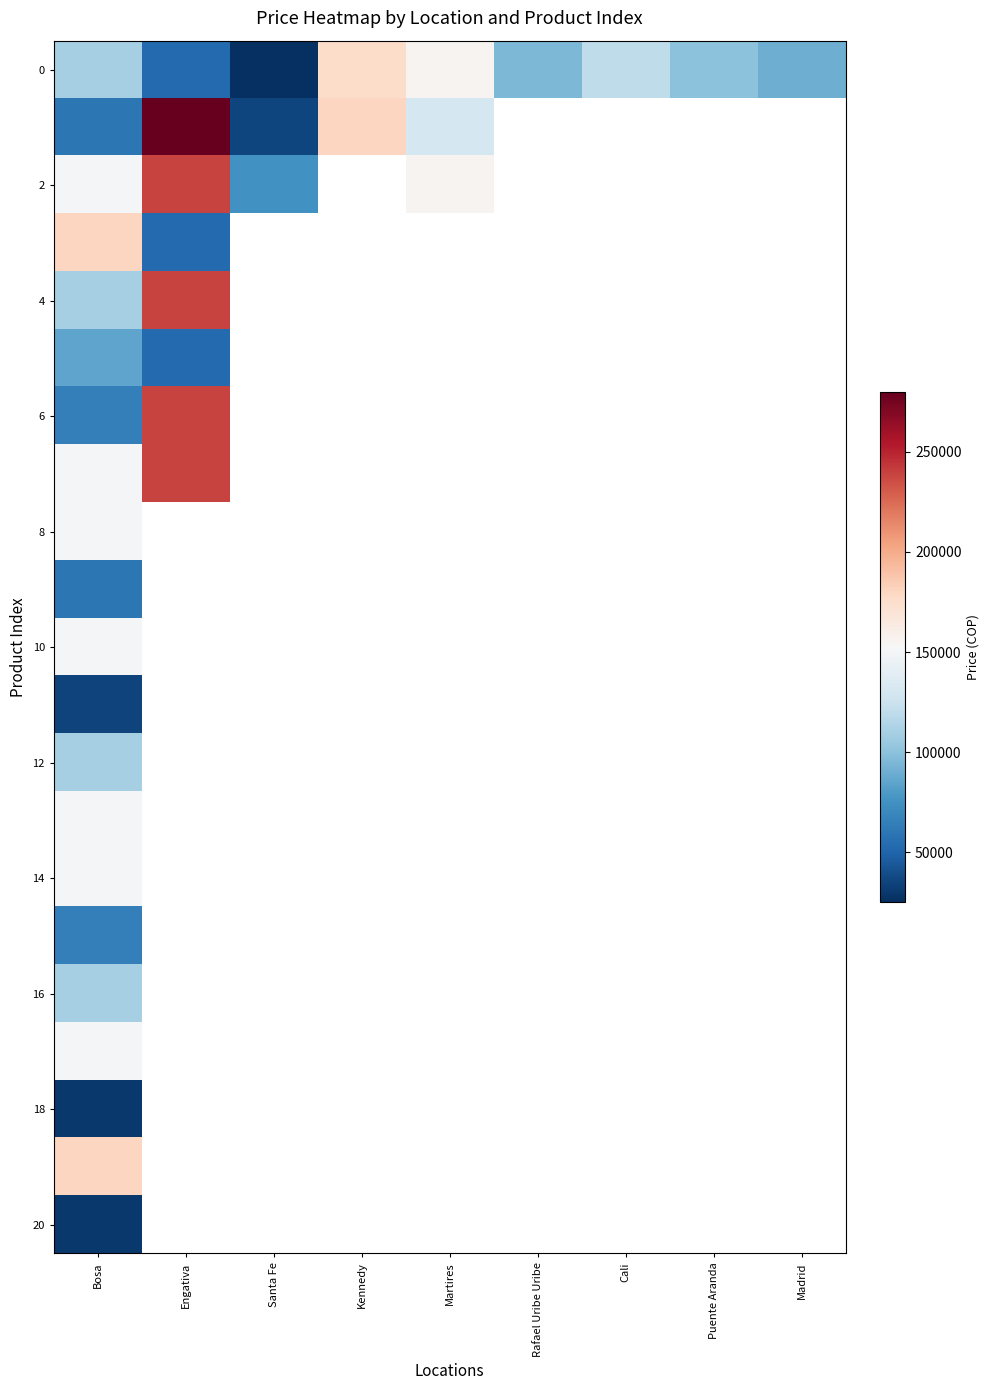

Is the value of 14 at Bosa greater than the value of 10 at Bosa?

No